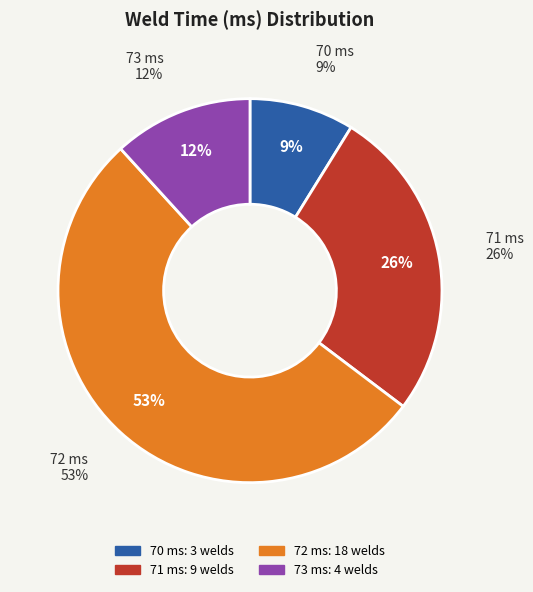

True or false: 72 accounts for 15% of the total.

False